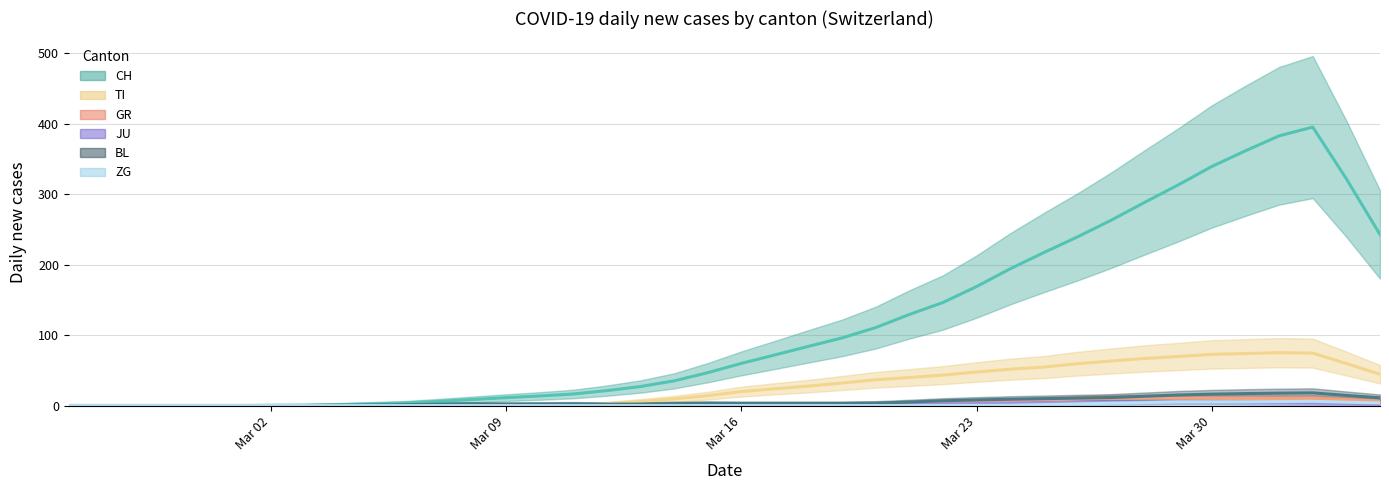

The GR series shows 0.5 at 21. True or false?

False